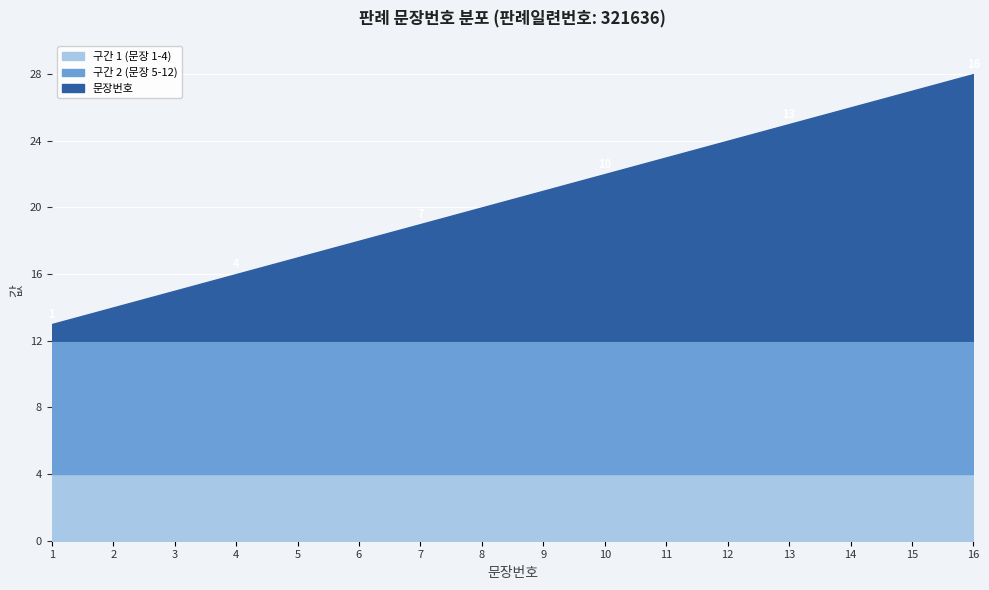

Reading right to left, what are all the values shown in this chart?

16=16	15=15	14=14	13=13	12=12	11=11	10=10	9=9	8=8	7=7	6=6	5=5	4=4	3=3	2=2	1=1